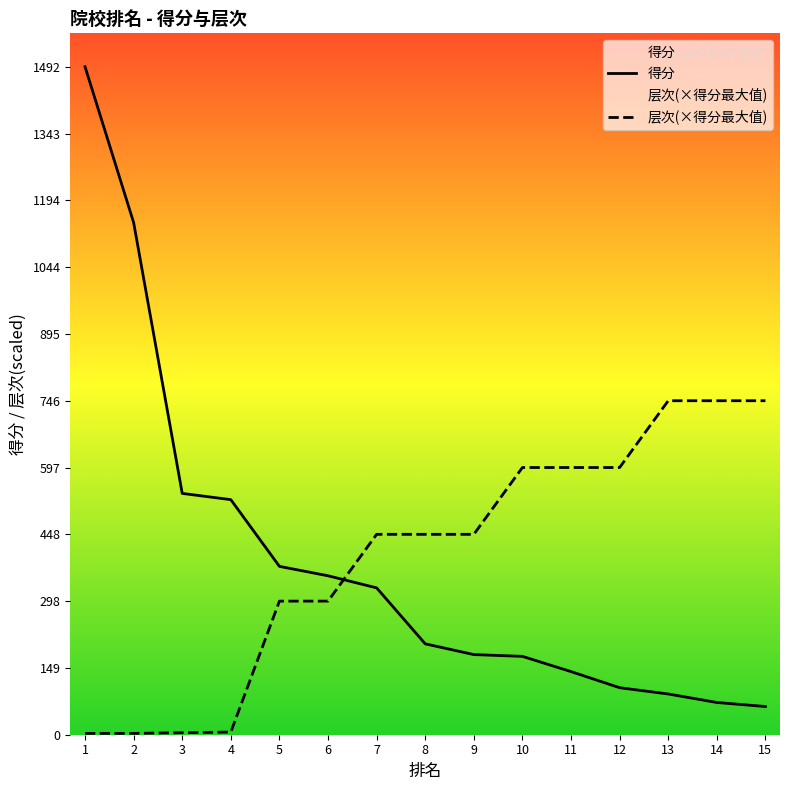

What is the approximate value of 得分 at 3?

539.0